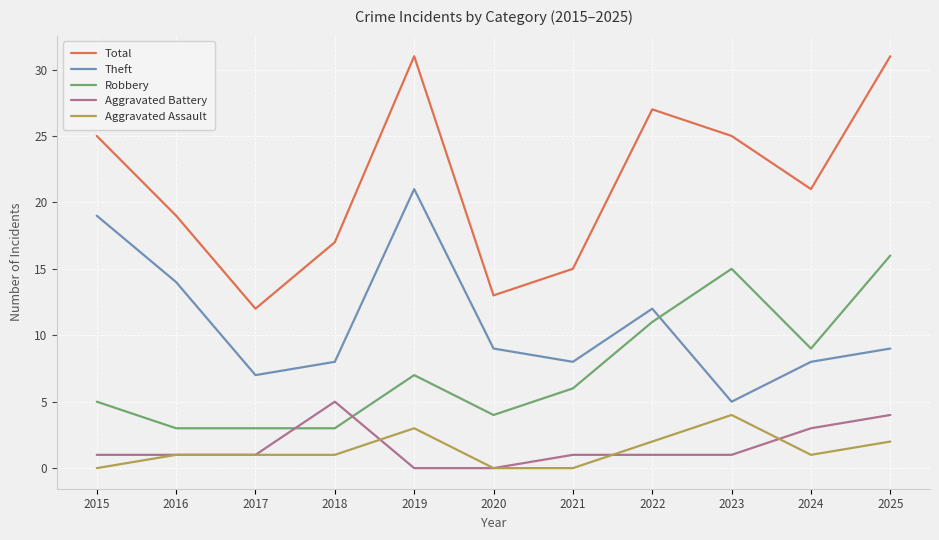

At which label does Theft reach its minimum?

2023